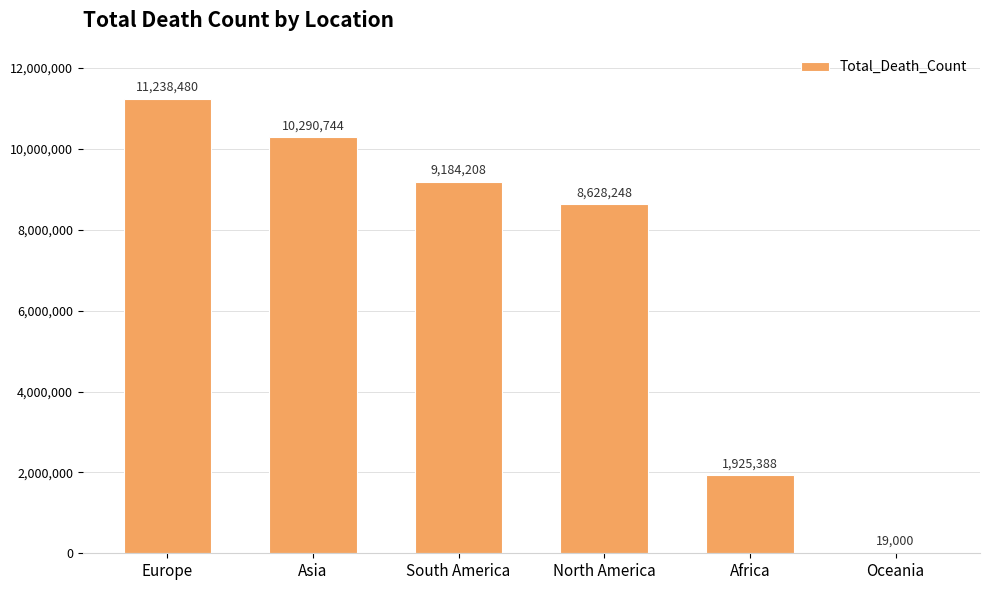

What is the greatest value displayed?

11238480